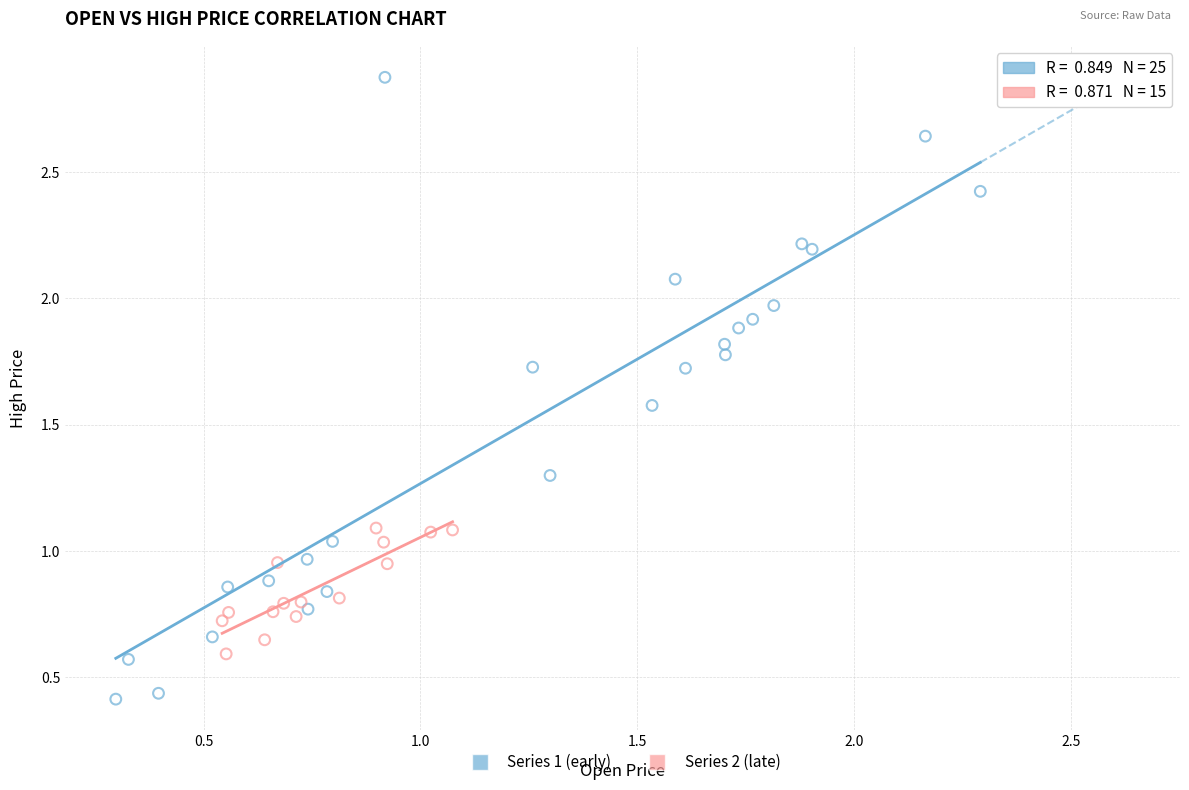

Which series contains the highest Y value?

Series 1 (early)